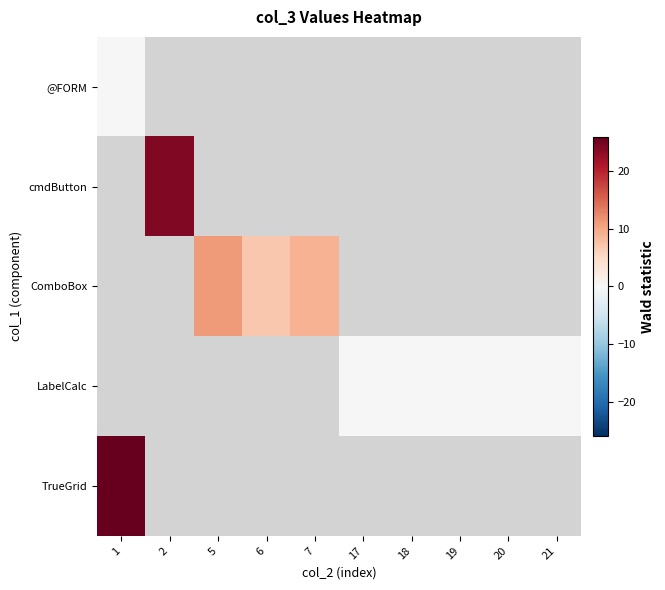

Is the value of ComboBox at 17 greater than the value of @FORM at 19?

No